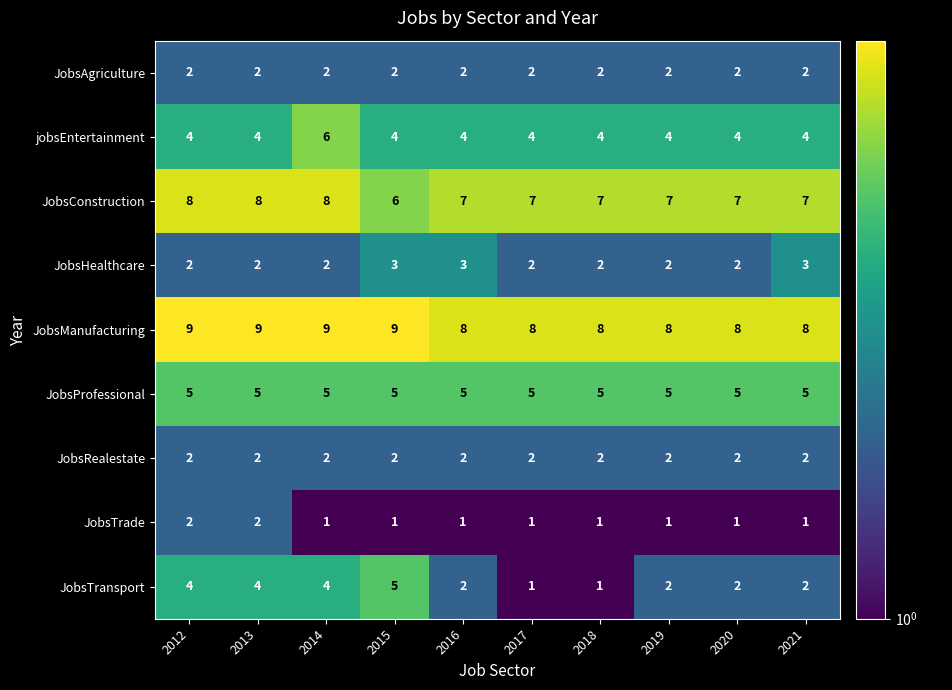

What is the spread (max minus min) of values at 2014?

8